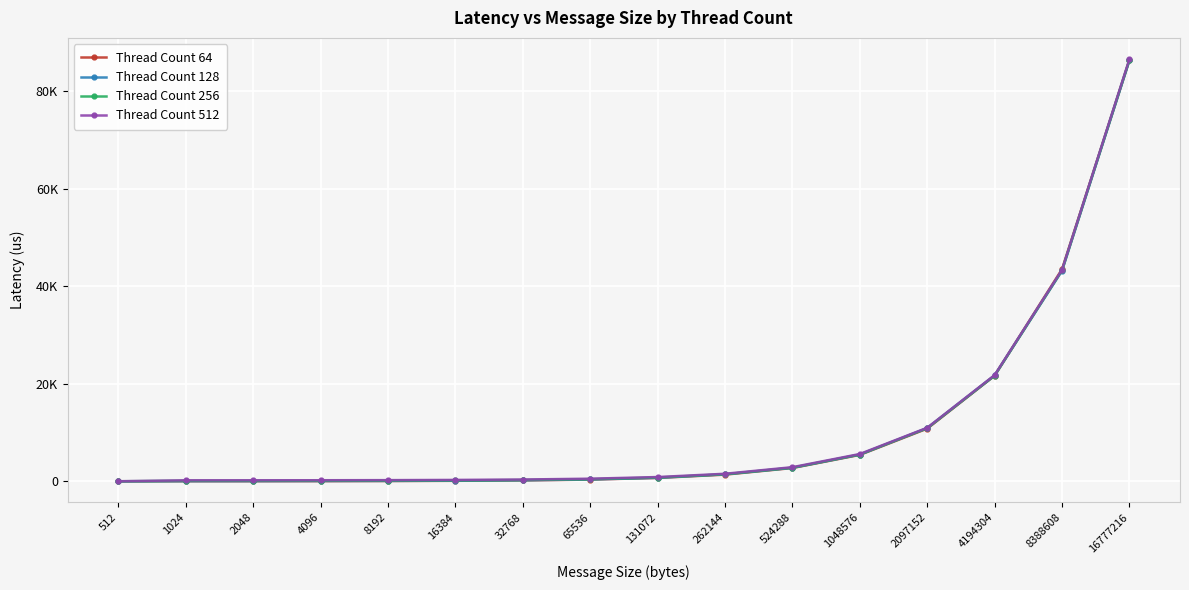

Is this an area chart (filled region under the line)?

No